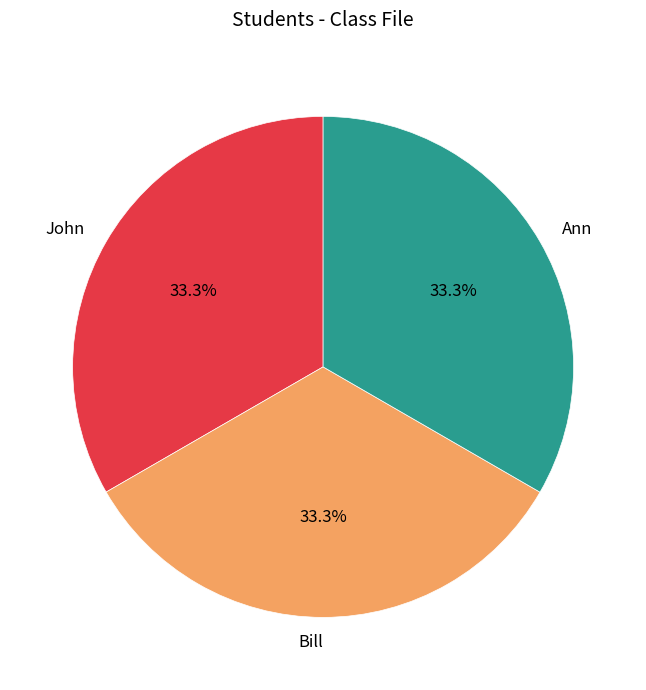

To the nearest percent, what is the average slice percentage?

33%